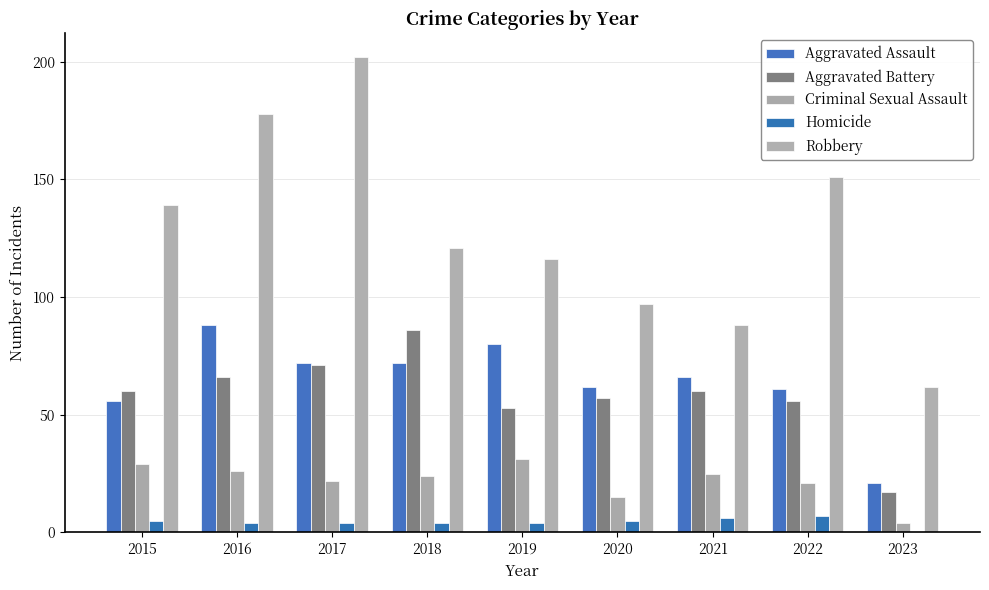

Rank the categories by Homicide value from highest to lowest.

2022, 2021, 2015, 2020, 2016, 2017, 2018, 2019, 2023